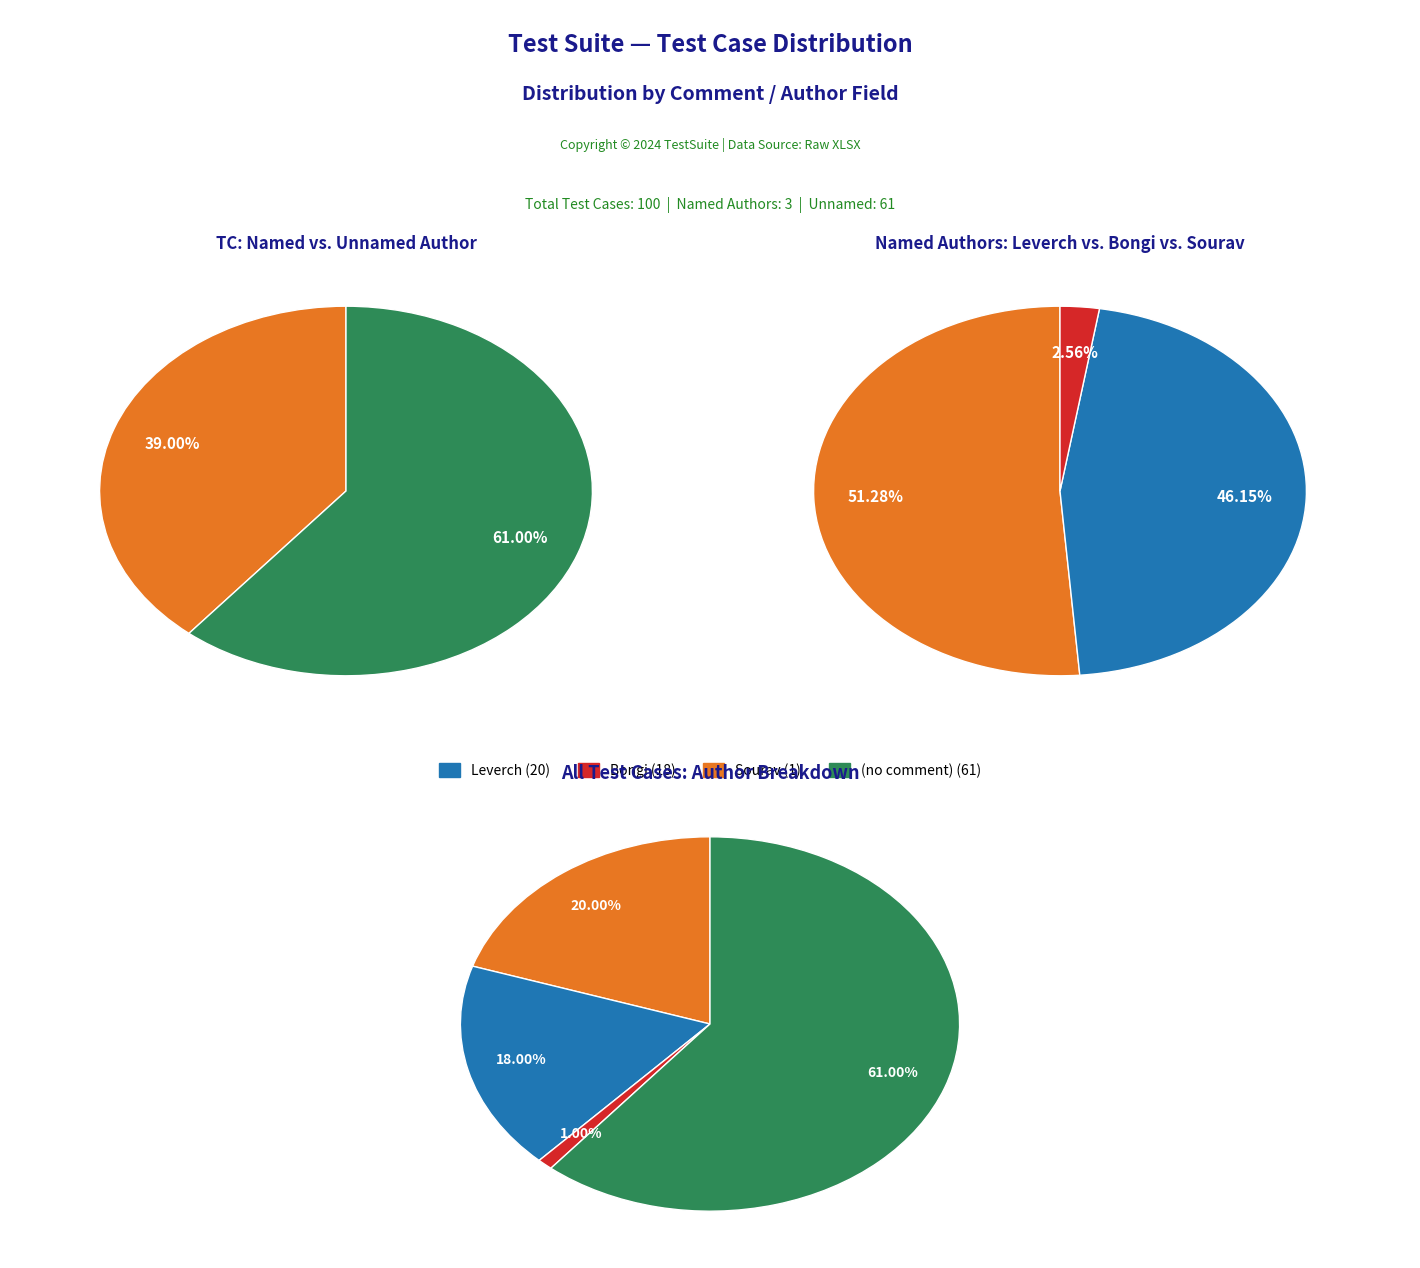

Count the number of slices in the pie.

4